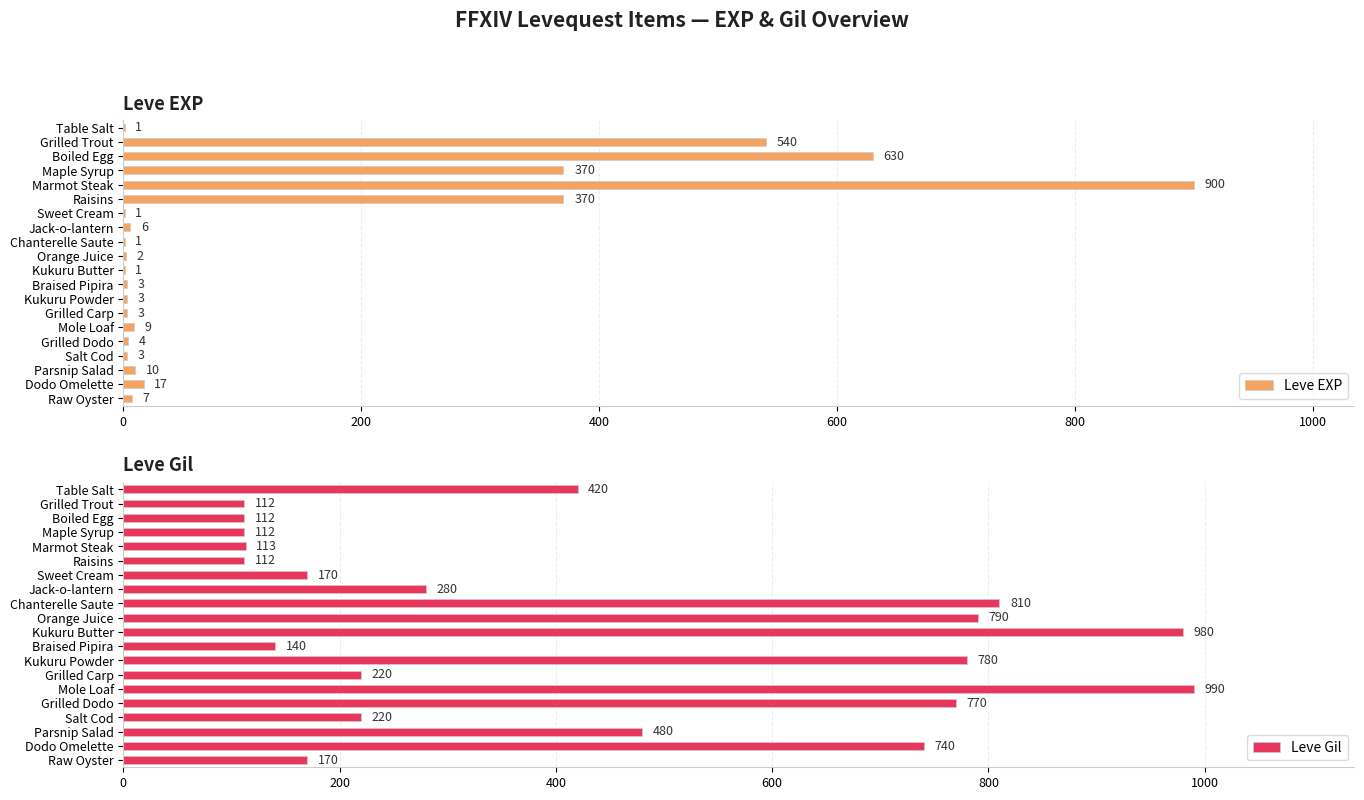

Is it true that Leve EXP equals 4 at Grilled Dodo?

True